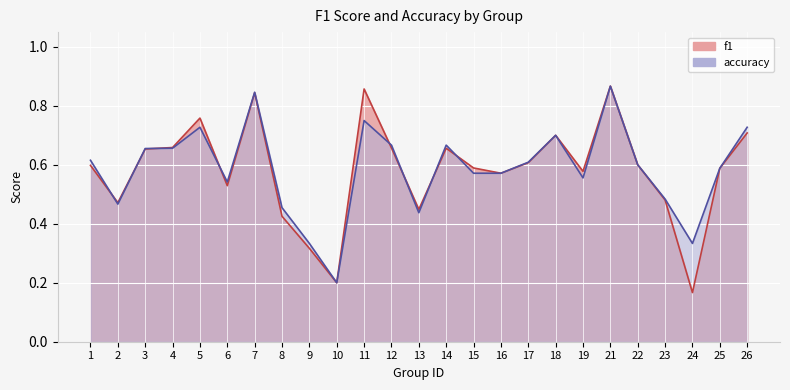

Between 9 and 3, which is larger?

3